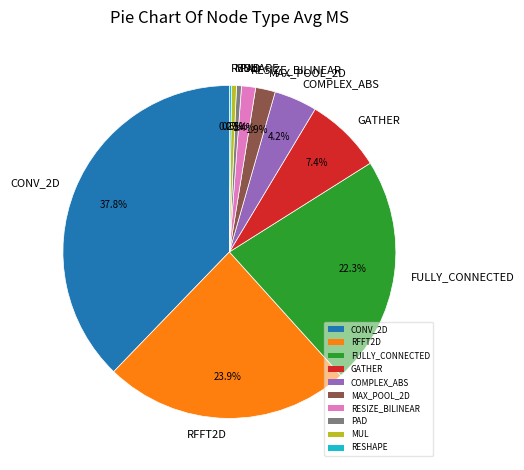

To the nearest percent, what is the difference between the largest and smallest slice percentages?

38%